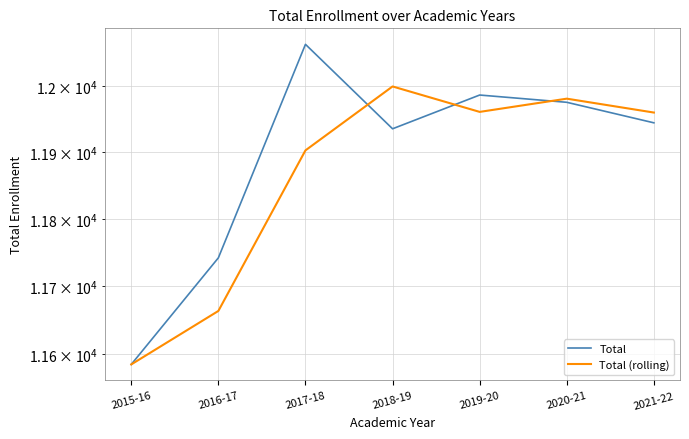

What is the total value across all series at 2015-16?

23170.0